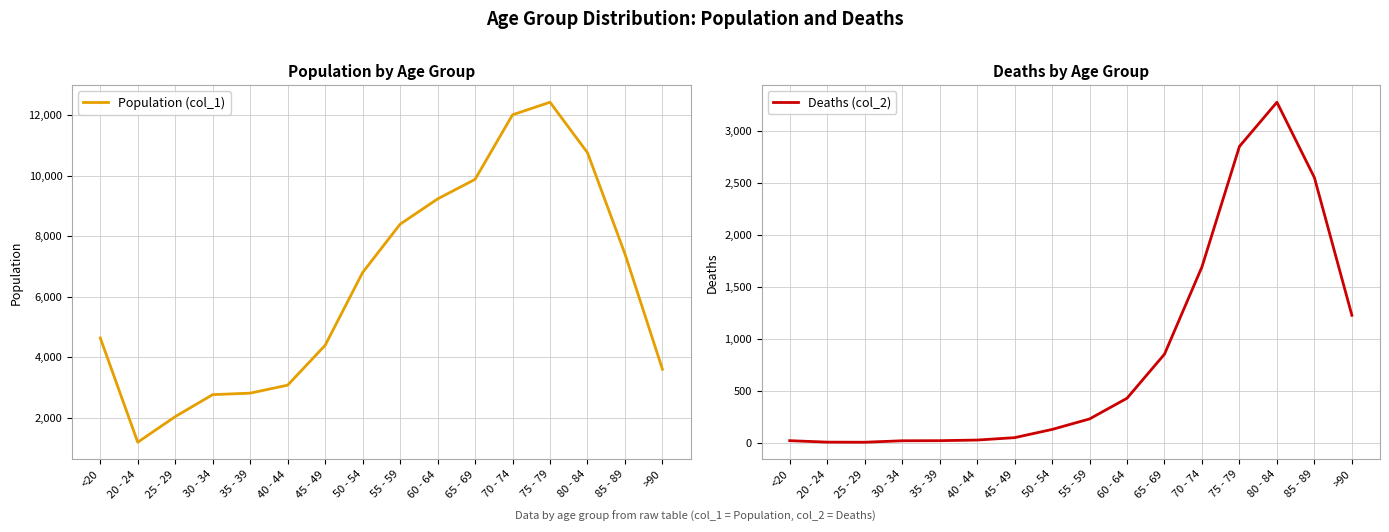

Rank the series by their maximum value, from lowest to highest.

Deaths (col_2), Population (col_1)